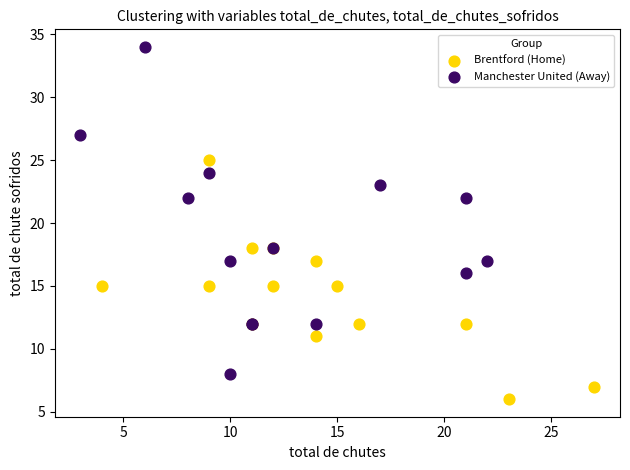

Which series contains the highest Y value?

Manchester United (Away)